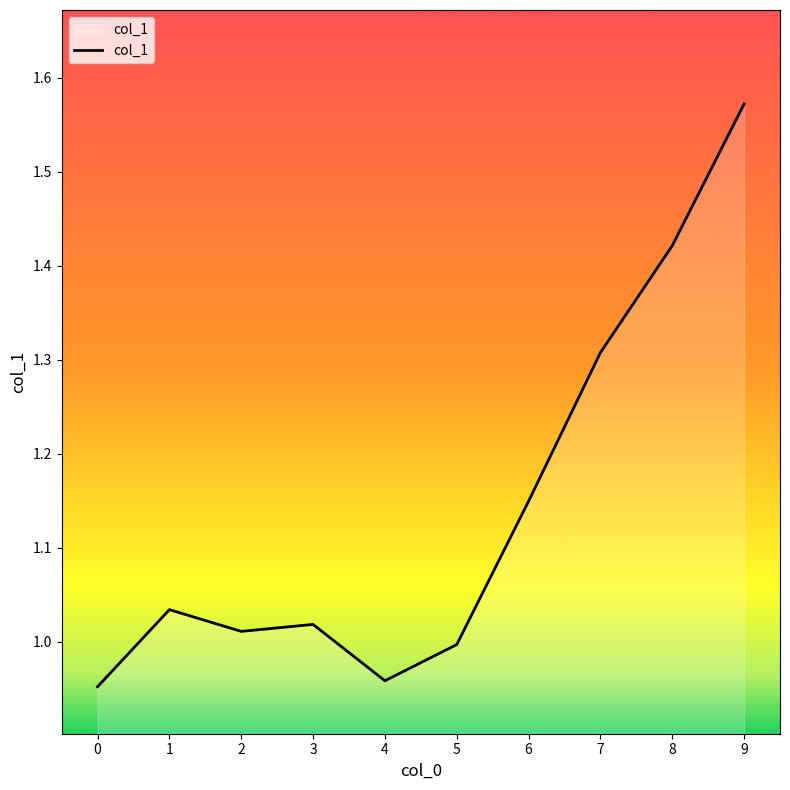

What is the difference between the values at 1 and 4?

0.1